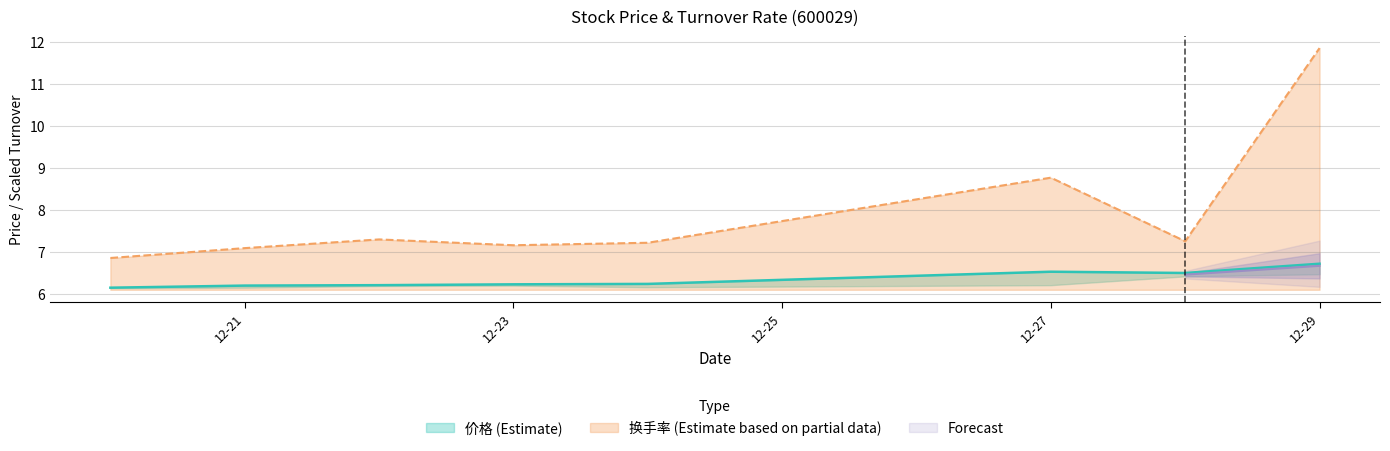

The 换手率 (Estimate based on partial data) series shows 8.8 at 12-27. True or false?

True